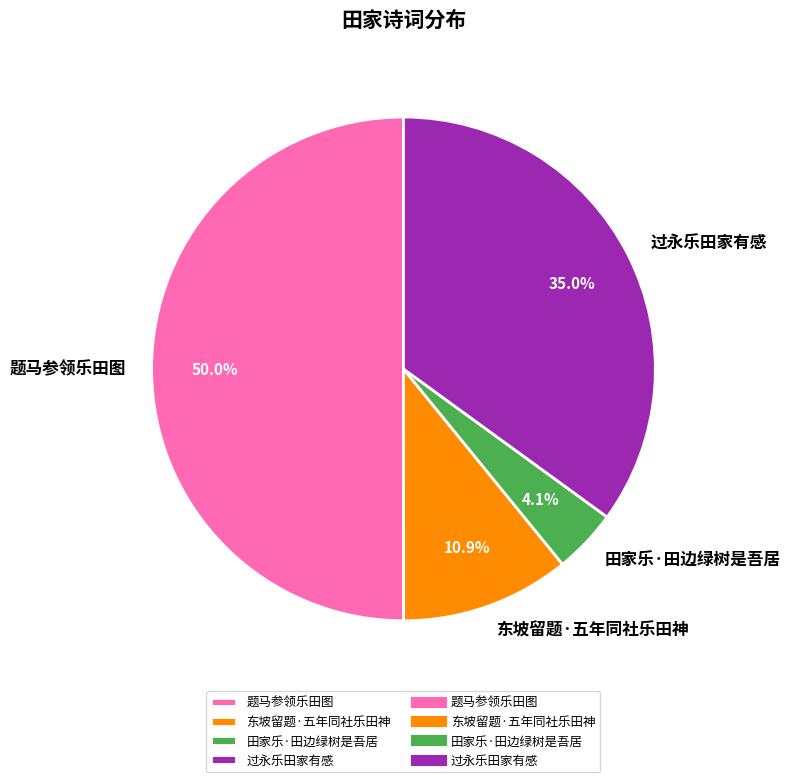

Do 题马参领乐田图 and 过永乐田家有感 together represent more than half of the pie?

Yes